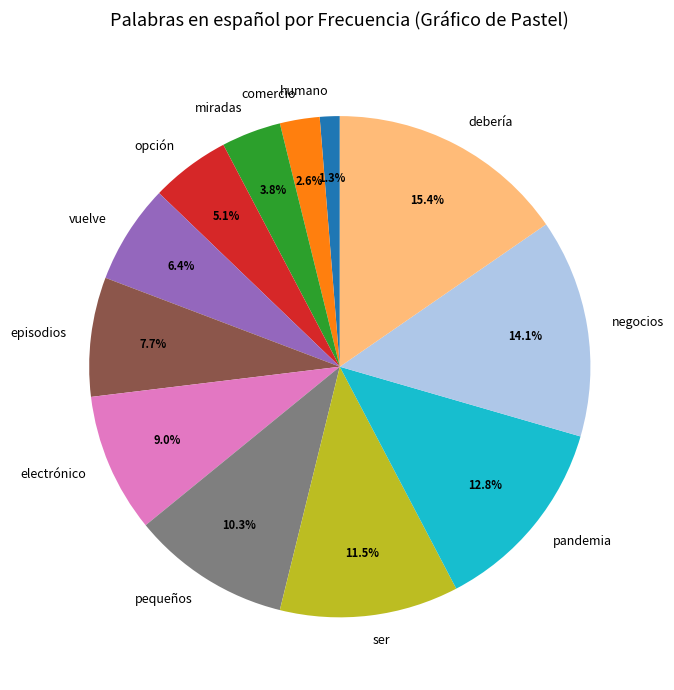

What is the smallest slice in the pie chart?

humano